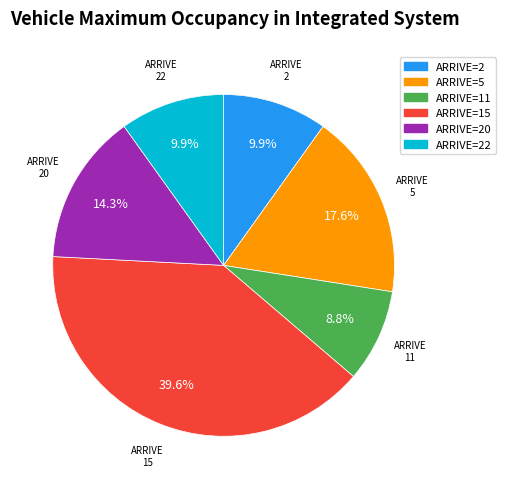

Does any single category account for the majority?

No